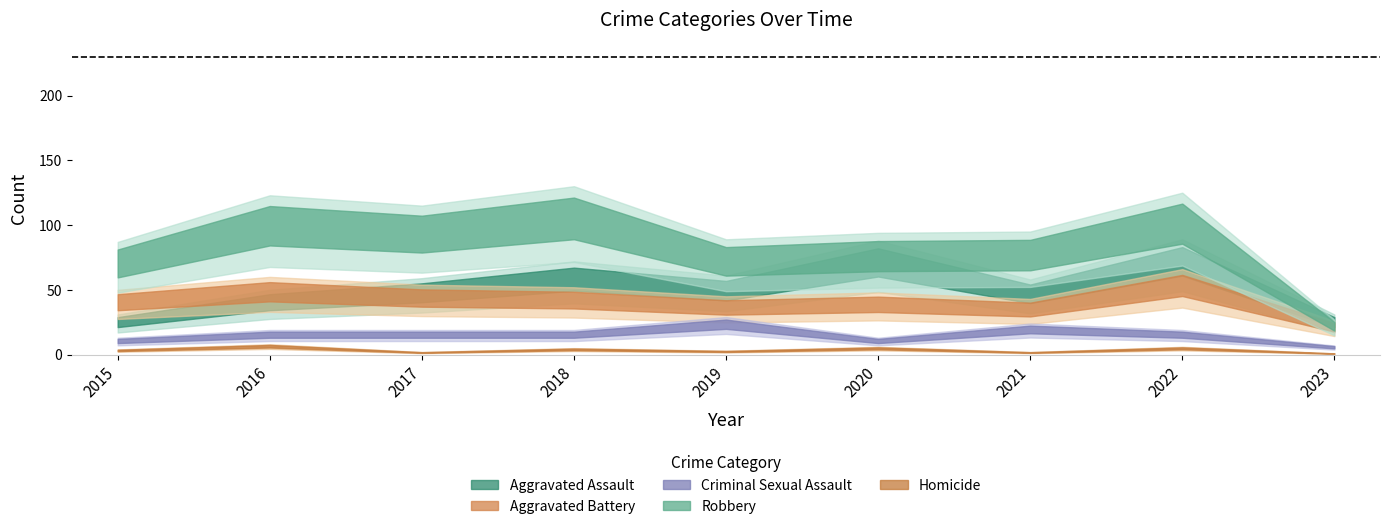

True or false: Homicide and Robbery intersect in this chart.

False